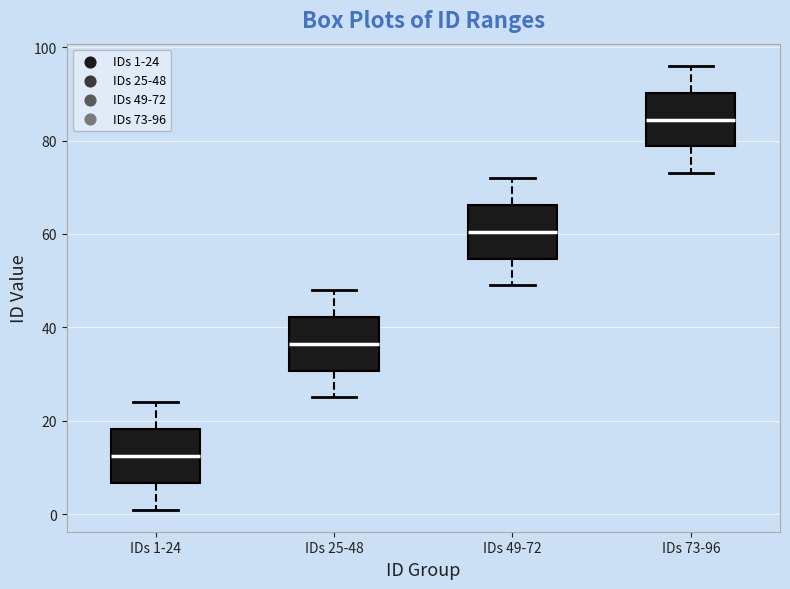

Reading left to right, read every box against the y-axis: the position of its median line, the range the box covers, and the ends of its whiskers. The values are not printed on the chart, so give them approximately, as read against the axis.

IDs 1-24: median 12, box 6 to 18, whiskers 2 to 24
IDs 25-48: median 36, box 30 to 42, whiskers 26 to 48
IDs 49-72: median 60, box 54 to 66, whiskers 50 to 72
IDs 73-96: median 84, box 78 to 90, whiskers 74 to 96